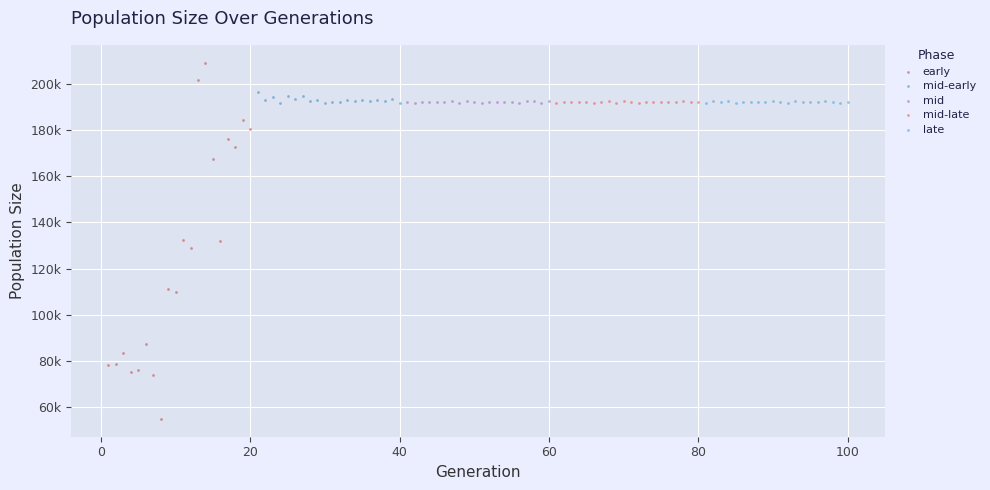

What are all the series names shown in the legend?

early, mid-early, mid, mid-late, late